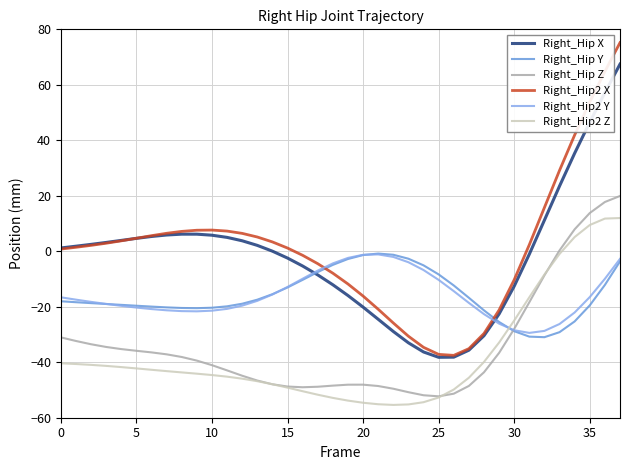

What is the average value of the Right_Hip2 X series?

0.8